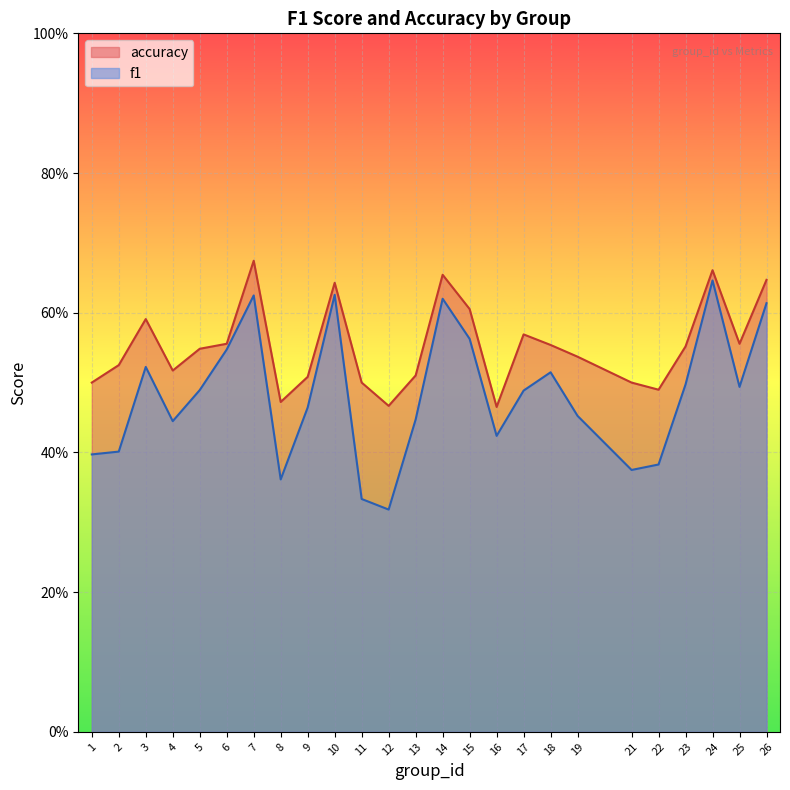

What are all the series names shown in the legend?

accuracy, f1